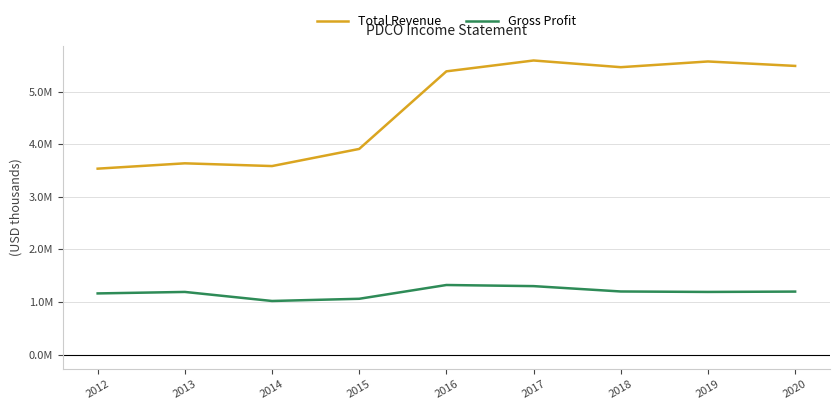

Is this an area chart (filled region under the line)?

No